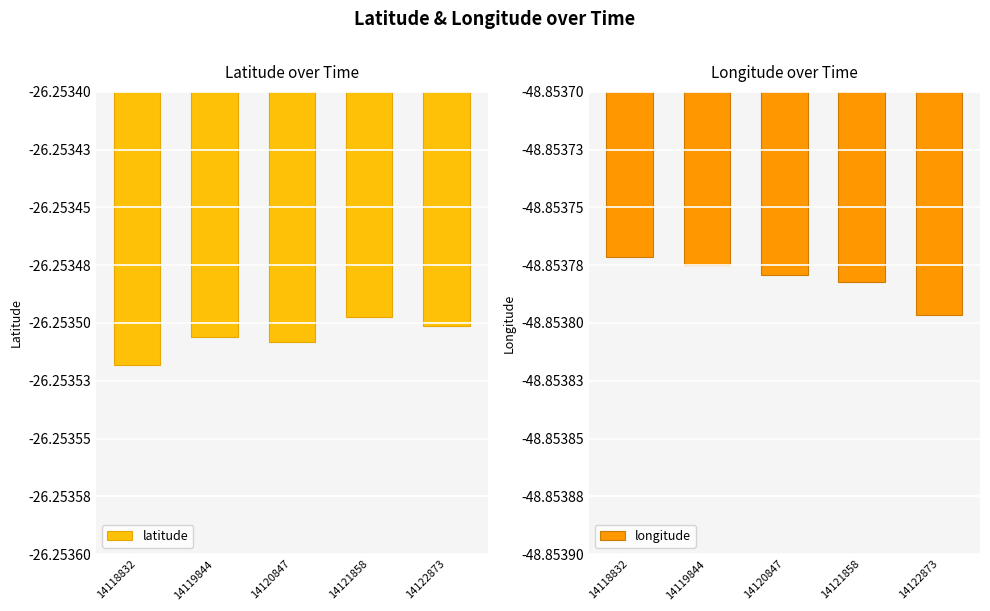

How many groups of bars are there?

5